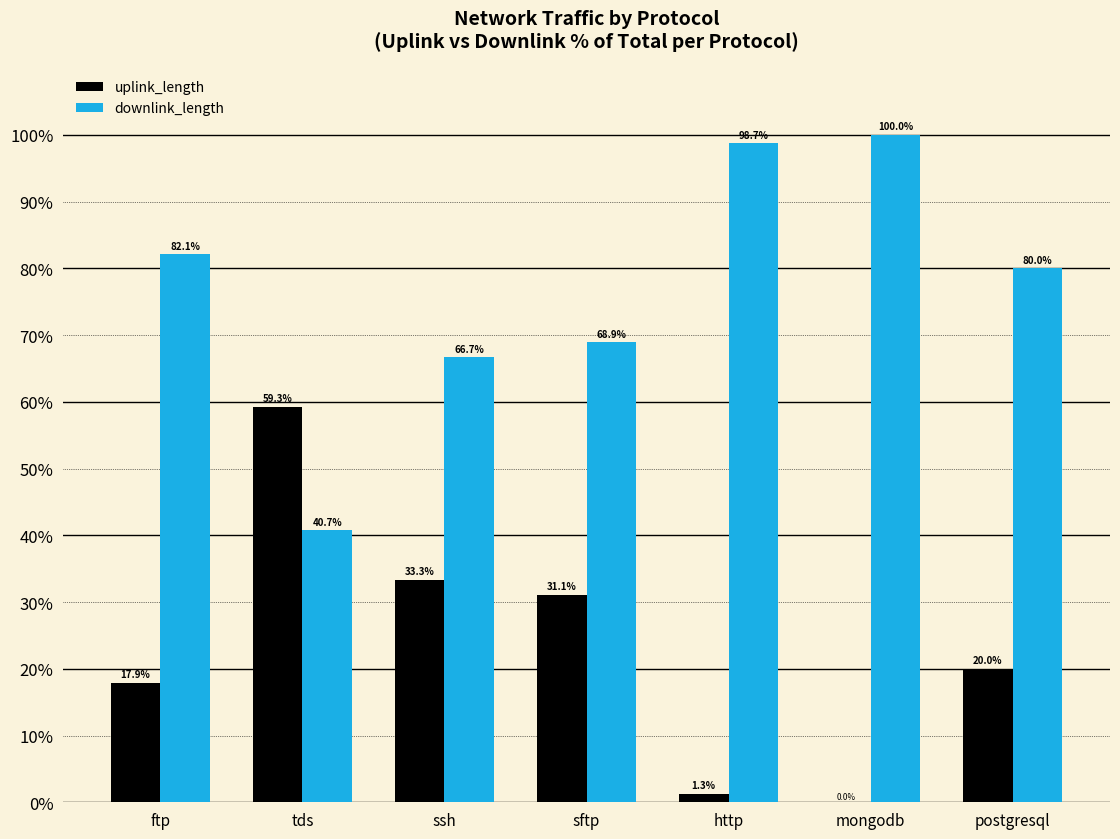

What is the difference between the uplink_length values at tds and mongodb?

59.3